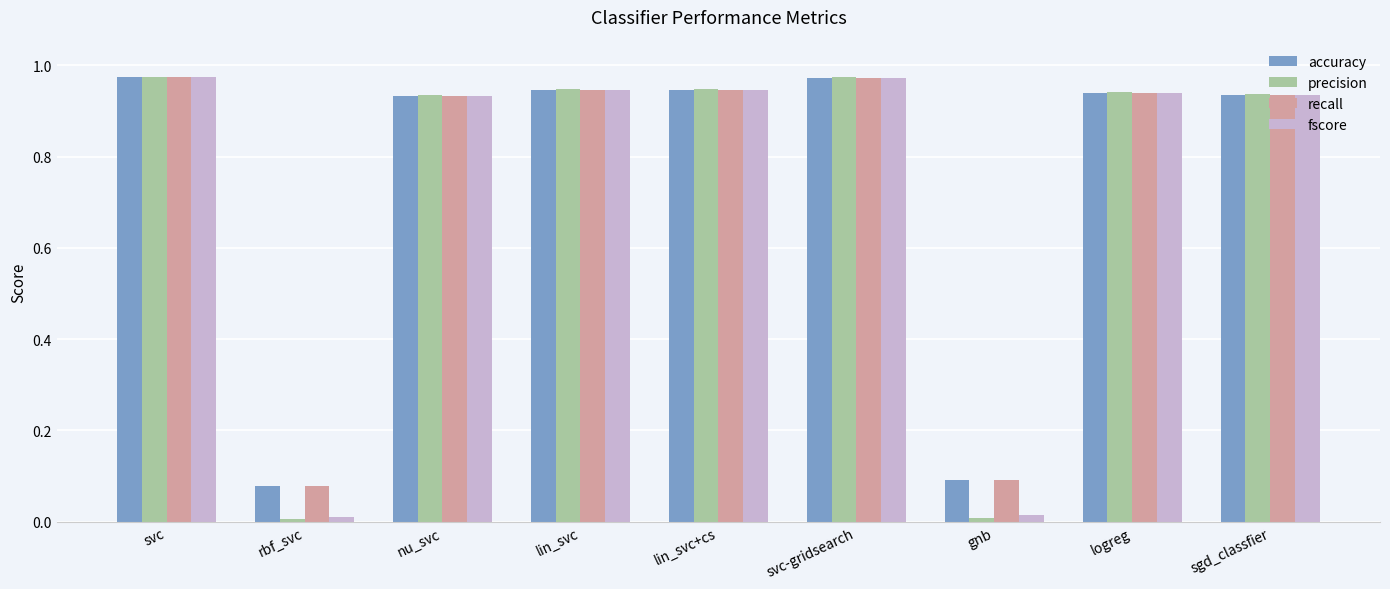

Which series has the largest range (max minus min)?

precision